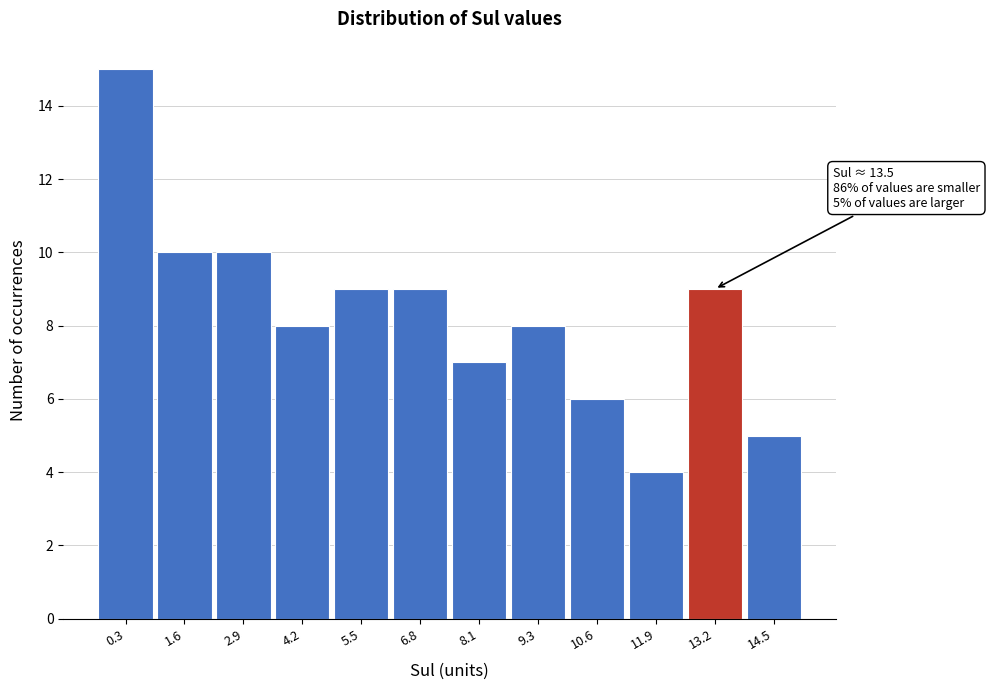

Reading left to right, transcribe all the data shown in this chart.

15	10	10	8	9	9	7	8	6	4	9	5